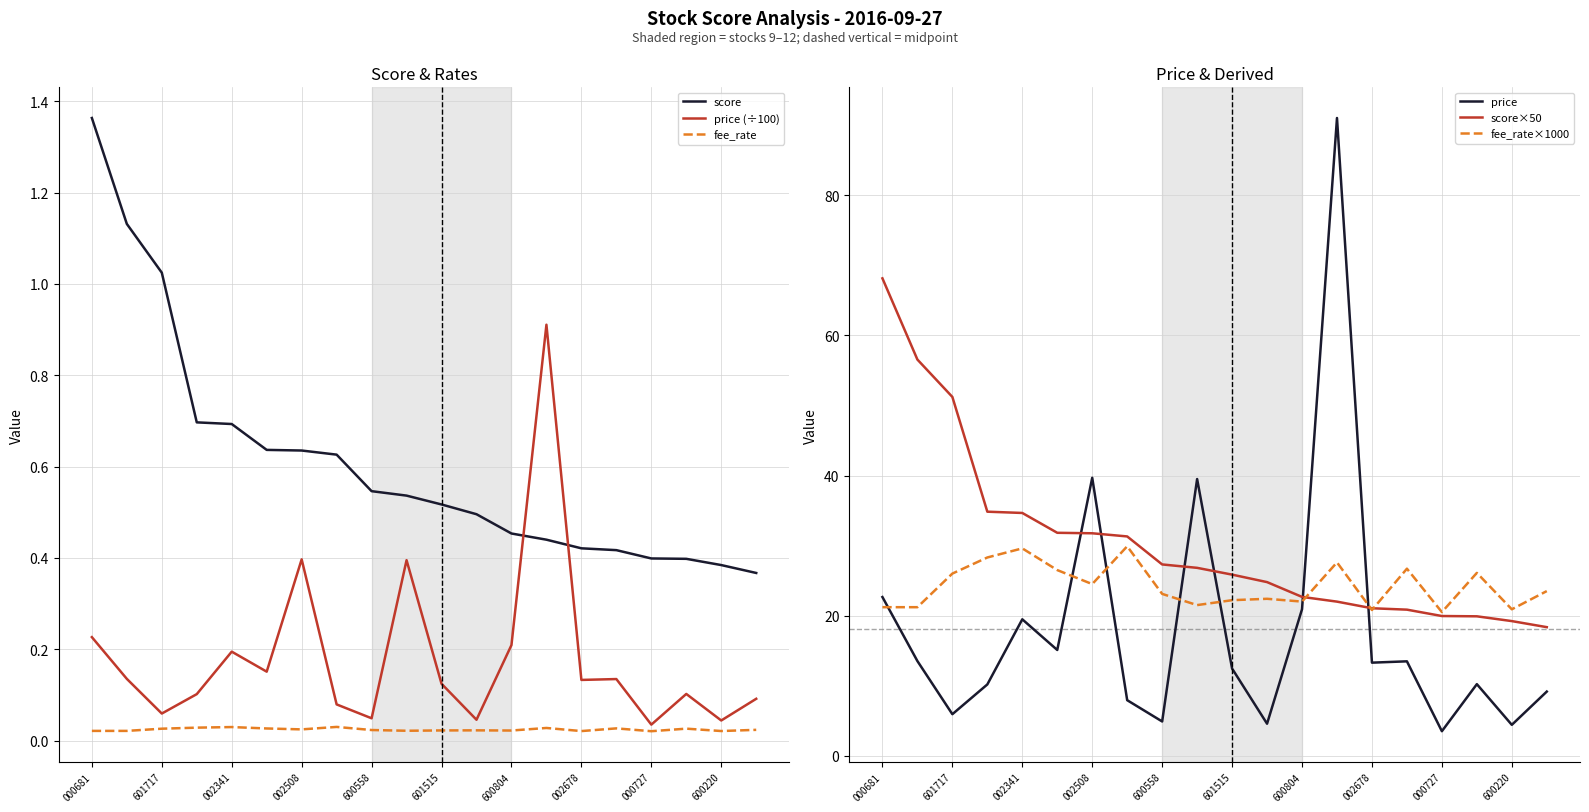

List the series in order of their peak value, highest first.

price, score×50, fee_rate×1000, score, price (÷100), fee_rate